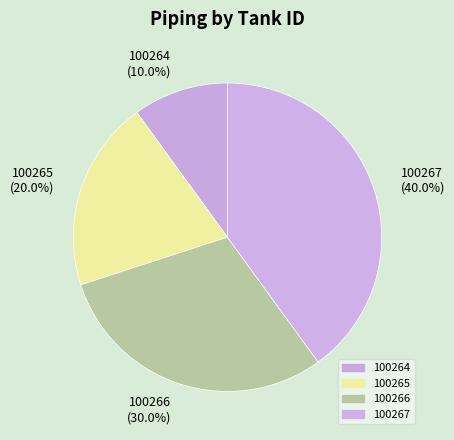

What portion of the pie excludes 100264?

90.0%